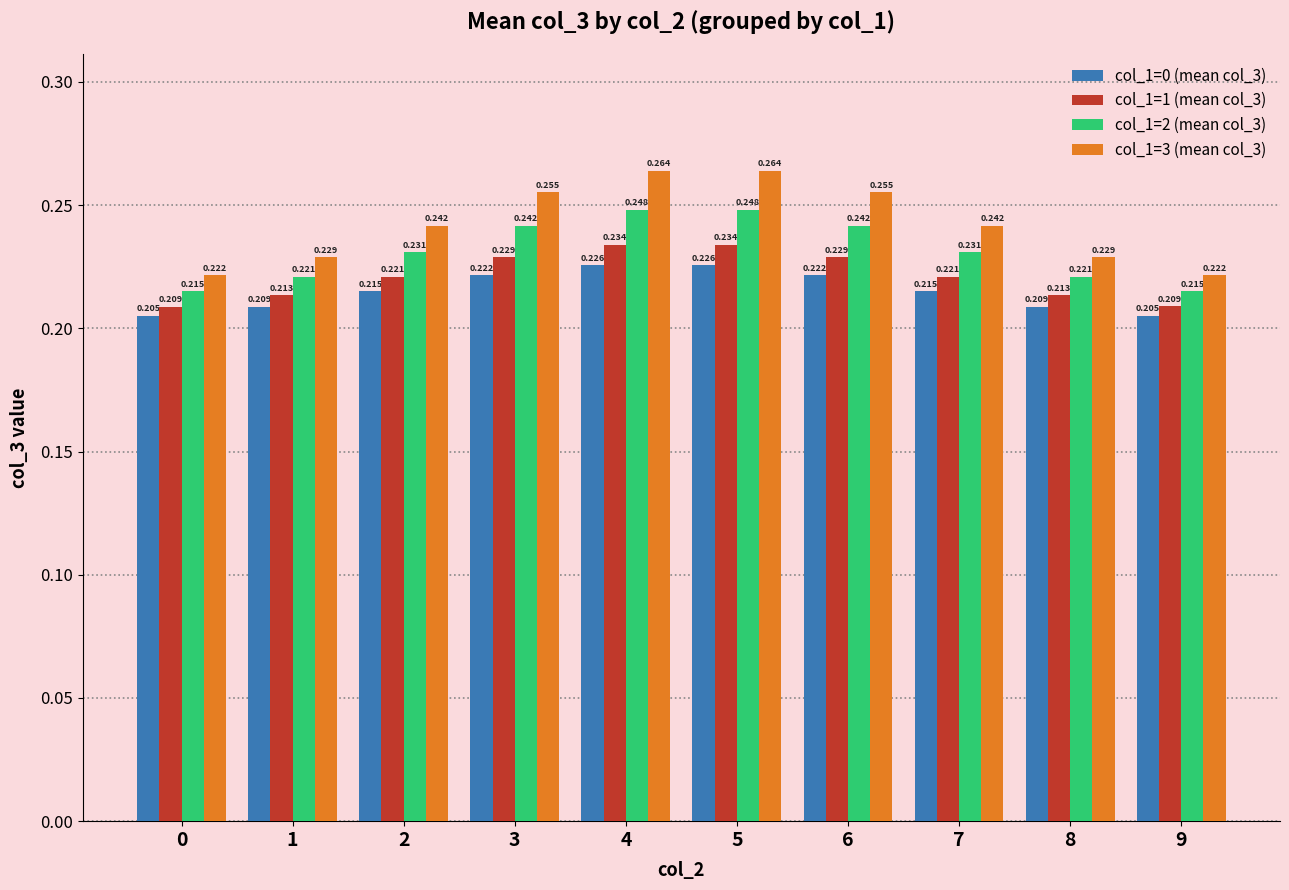

What are all the series names shown in the legend?

col_1=0 (mean col_3), col_1=1 (mean col_3), col_1=2 (mean col_3), col_1=3 (mean col_3)